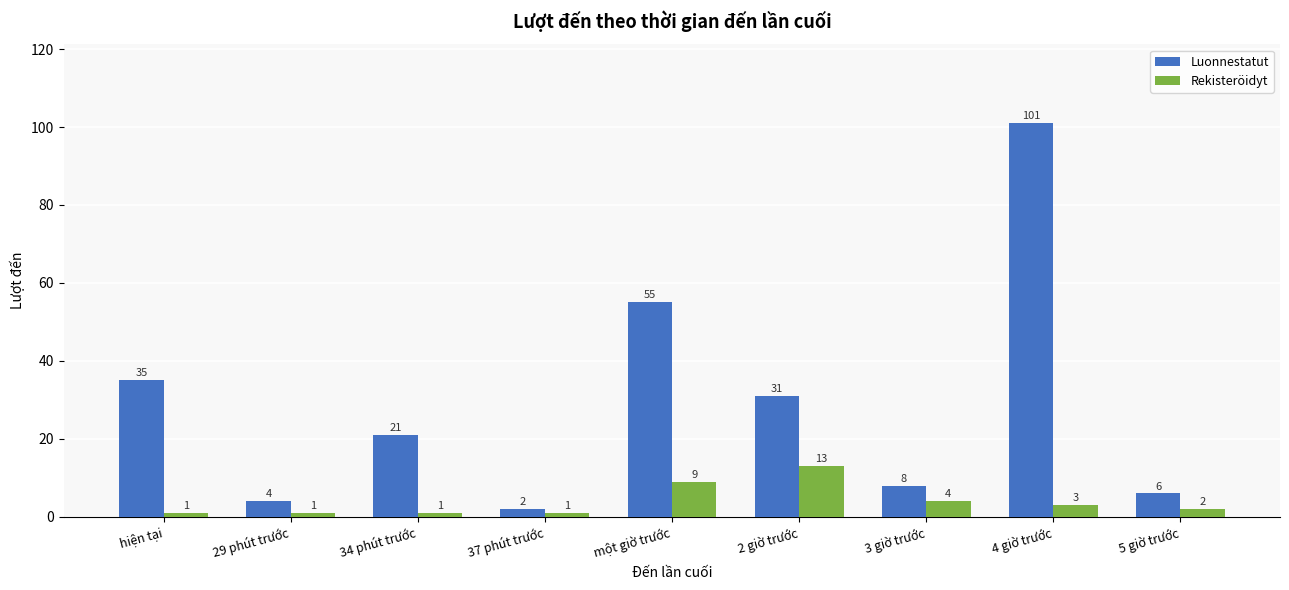

What is the difference between the maximum and minimum values in the Luonnestatut series?

99